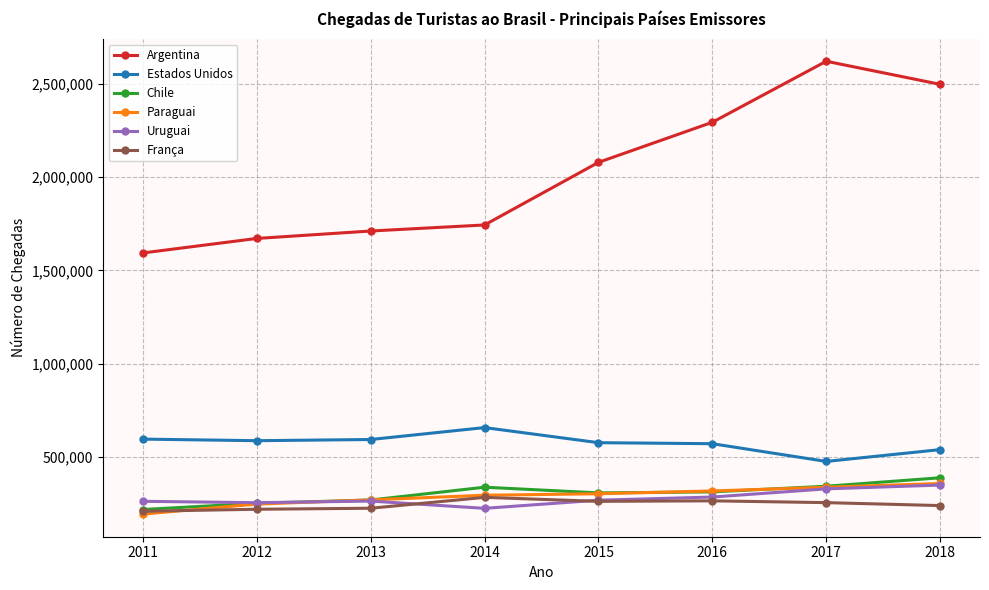

What is the sum of the França values at 2013 and 2017?

478231